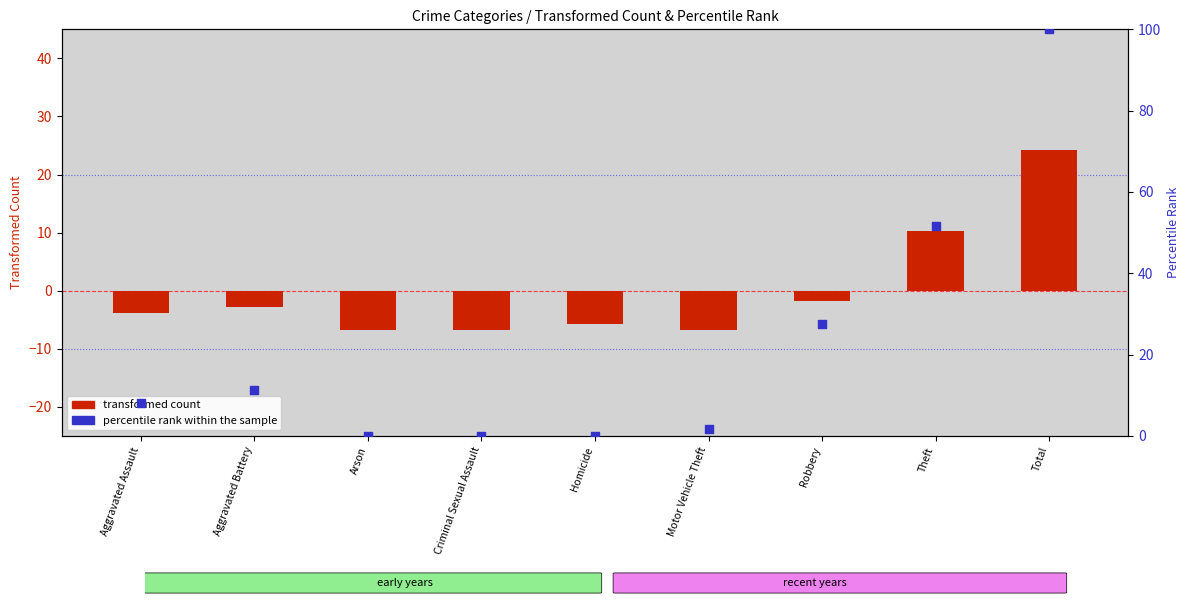

Which series reaches the minimum Y coordinate?

transformed count